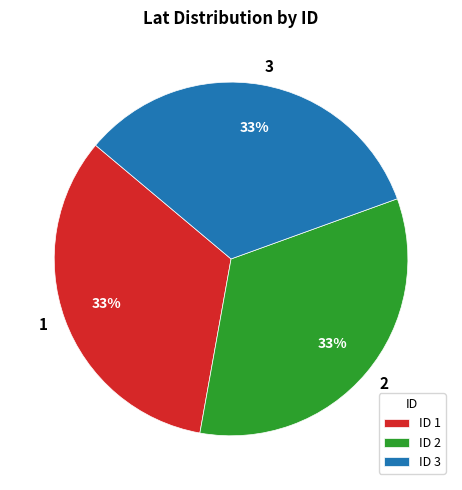

Does any single category account for the majority?

No